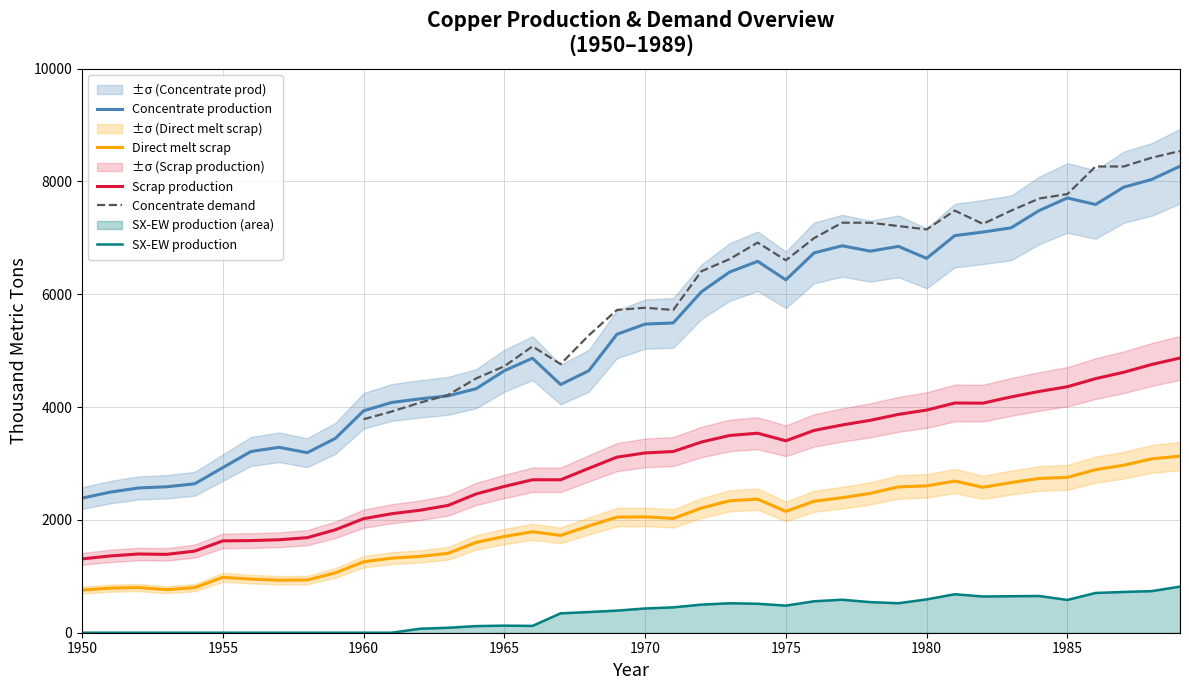

What is the difference between the Scrap production values at 1972 and 1974?

156.7